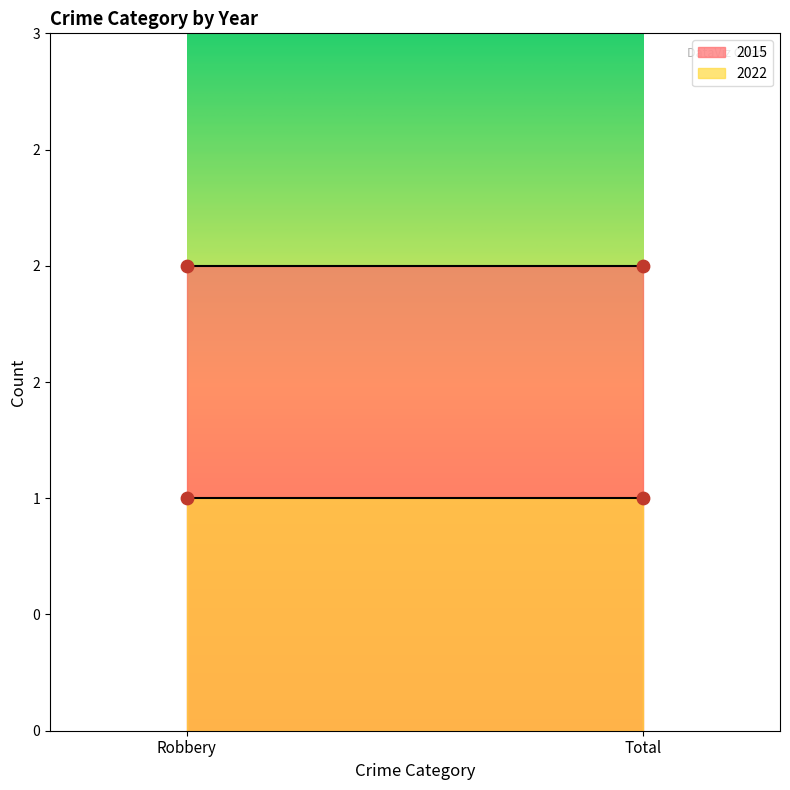

Is the value of 2015 at Total greater than the value of 2022 at Total?

Yes